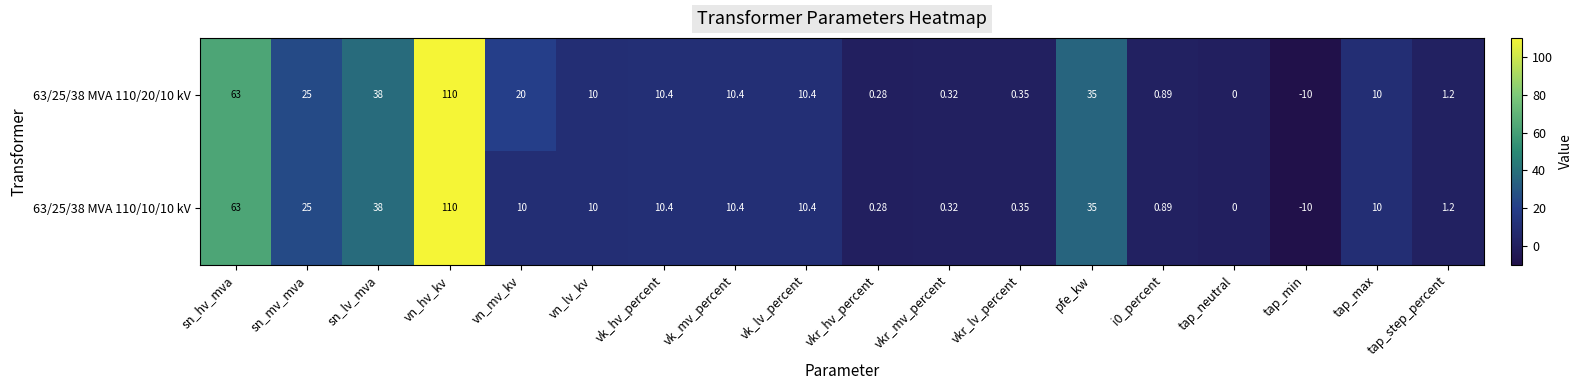

At which label does 63/25/38 MVA 110/20/10 kV first exceed 10?

sn_hv_mva